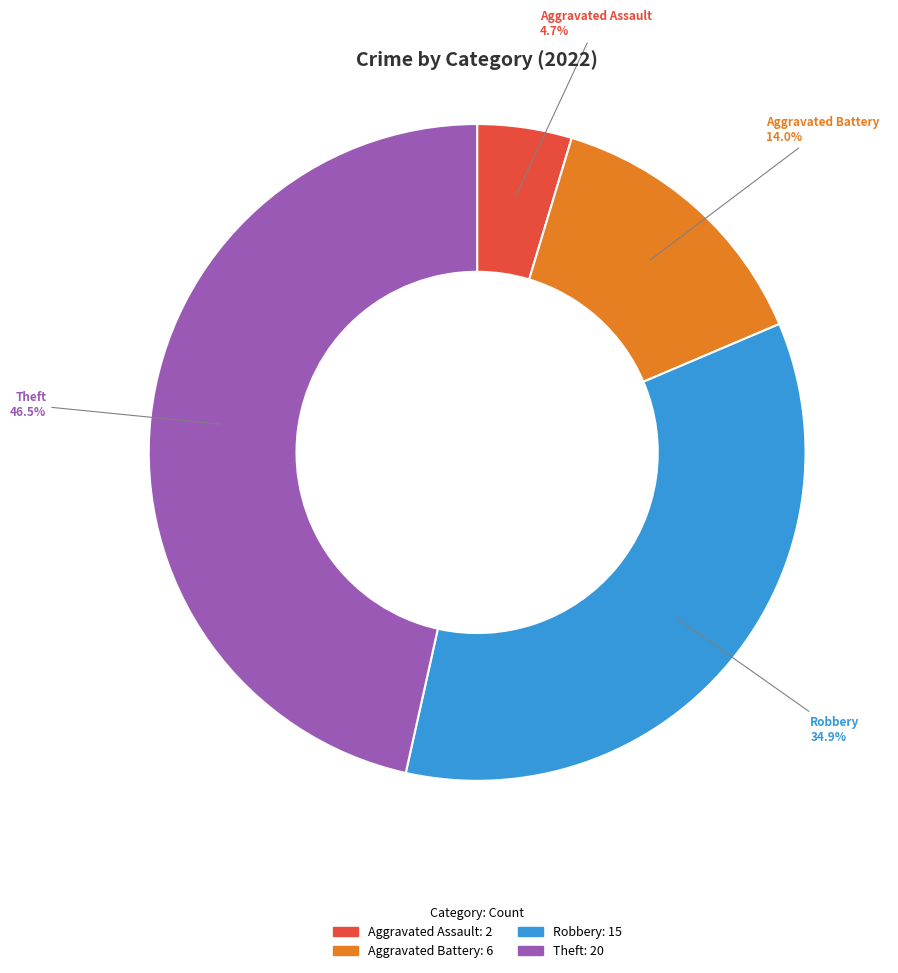

Is there any slice that represents more than half of the pie?

No